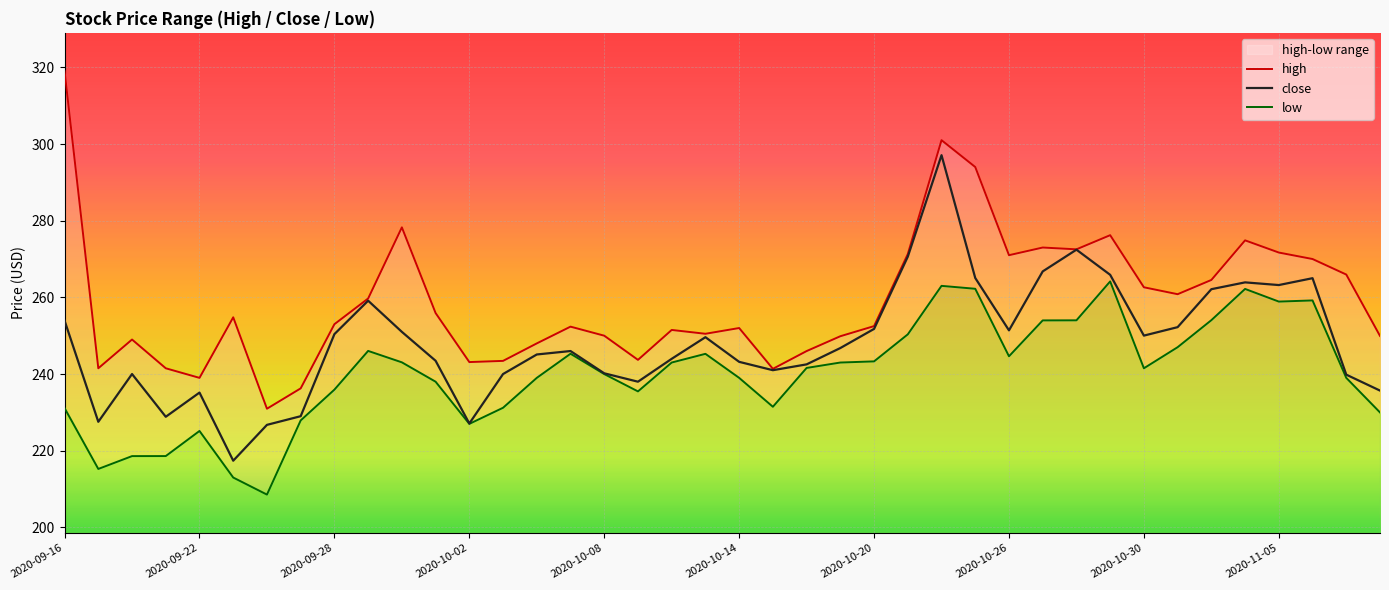

What is the greatest value displayed?

319.0